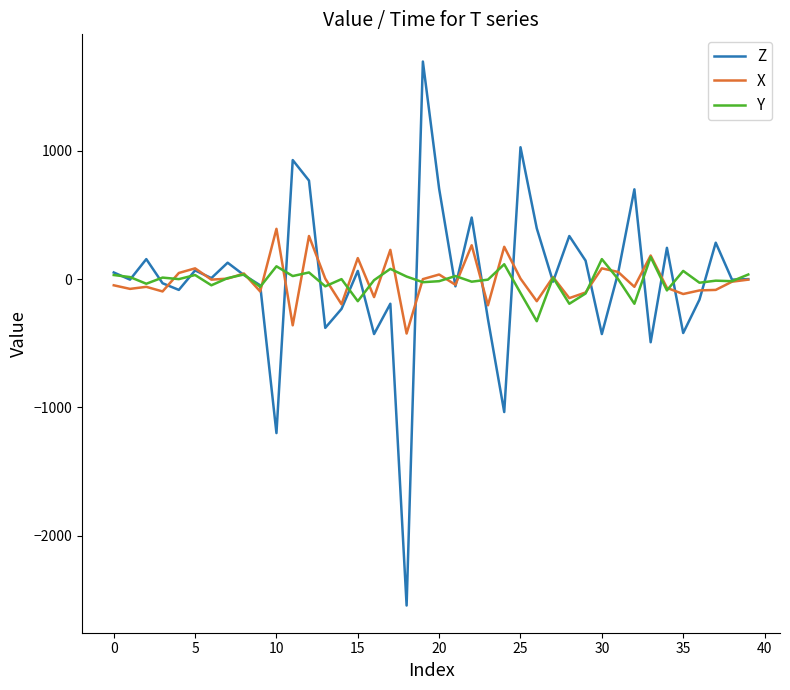

Which series has the widest spread of values?

Z